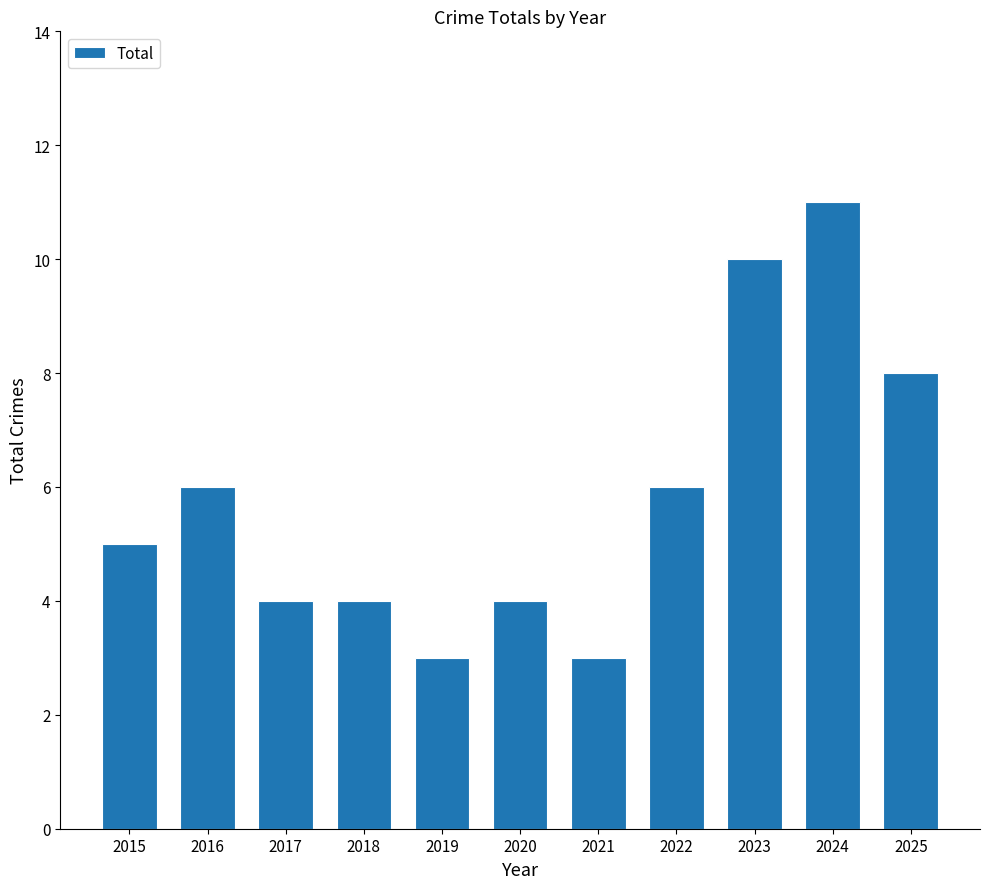

What is the smallest value displayed?

3